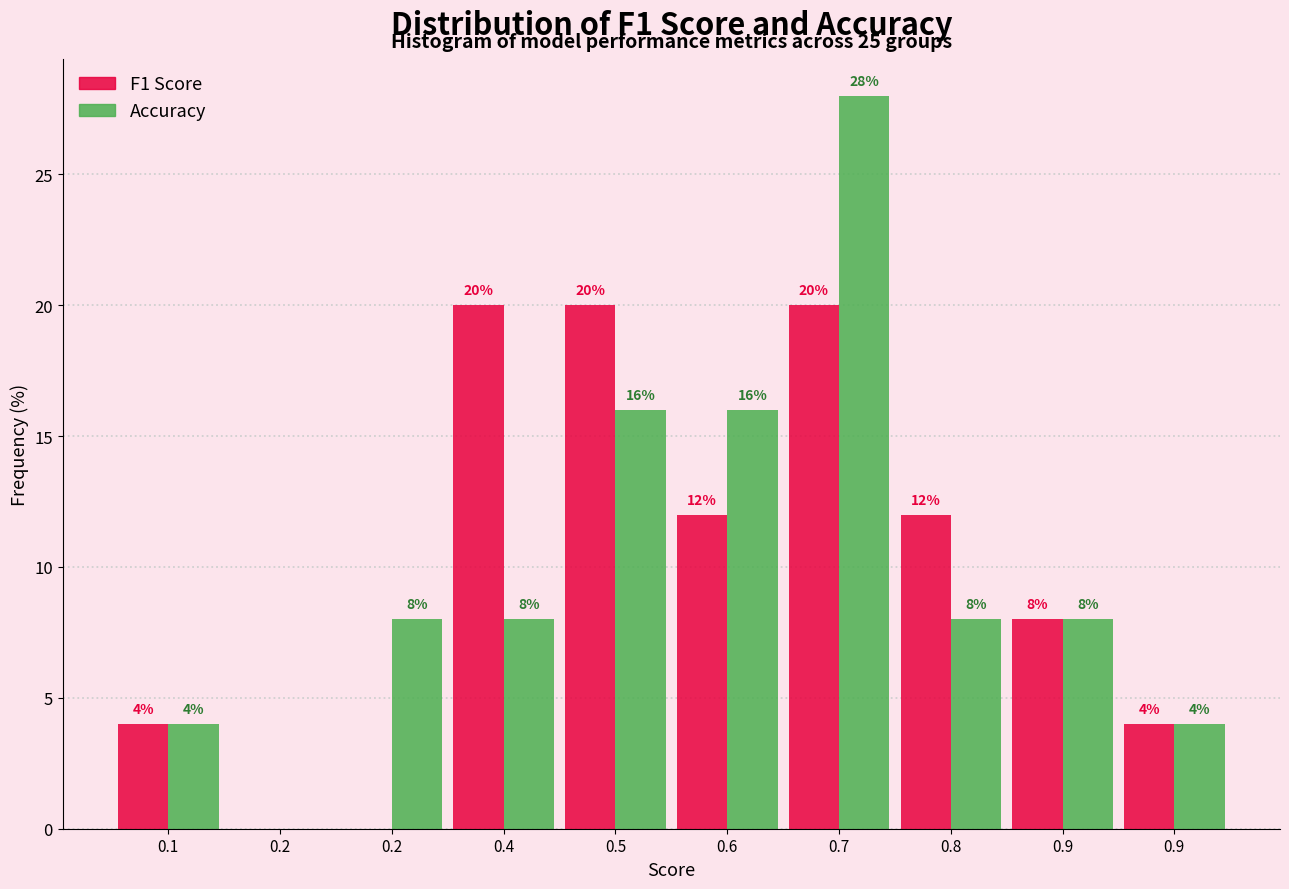

How many groups of bars are there?

10